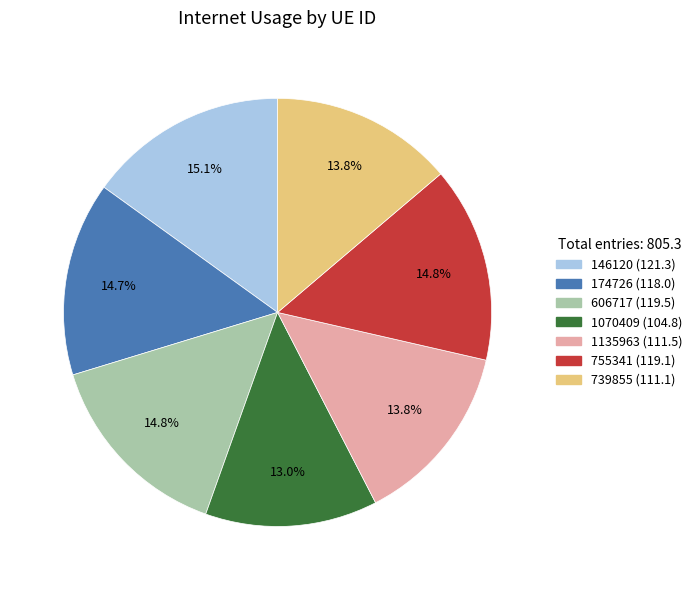

To the nearest percent, what portion does 755341 represent?

15%